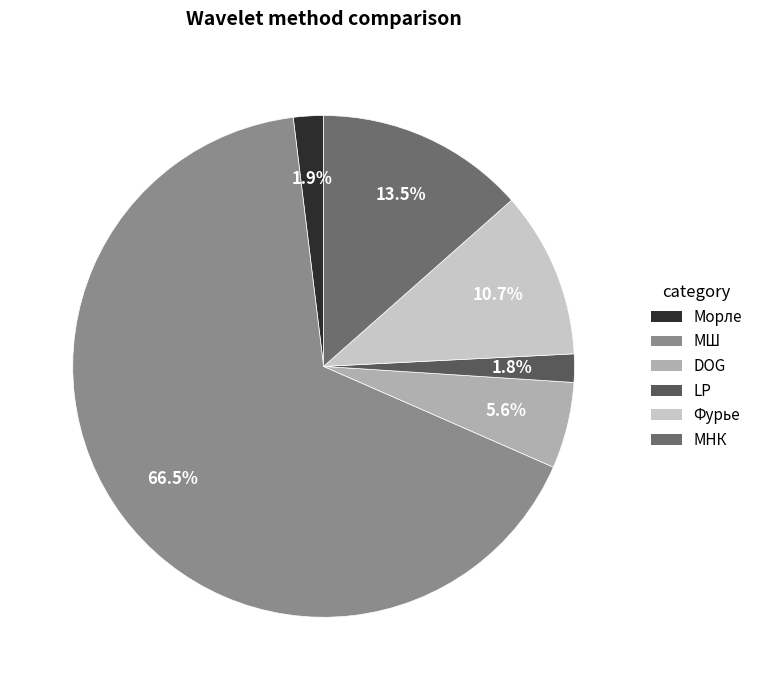

Which slice represents more than half of the pie?

МШ